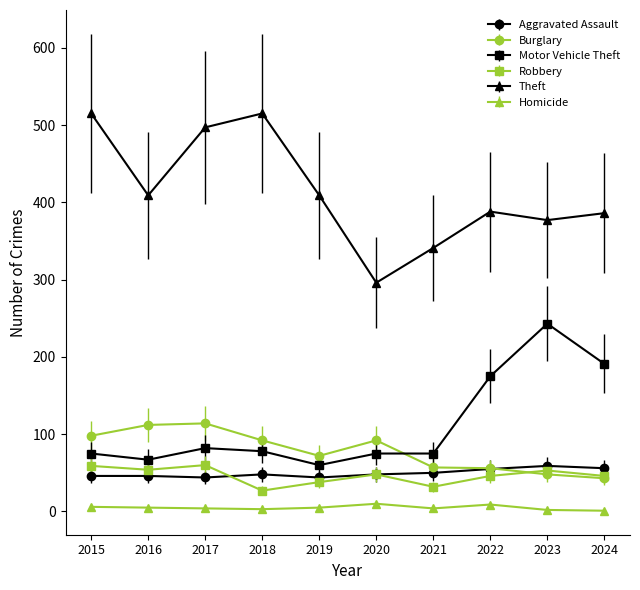

What is the difference between the Aggravated Assault values at 2015 and 2024?

10